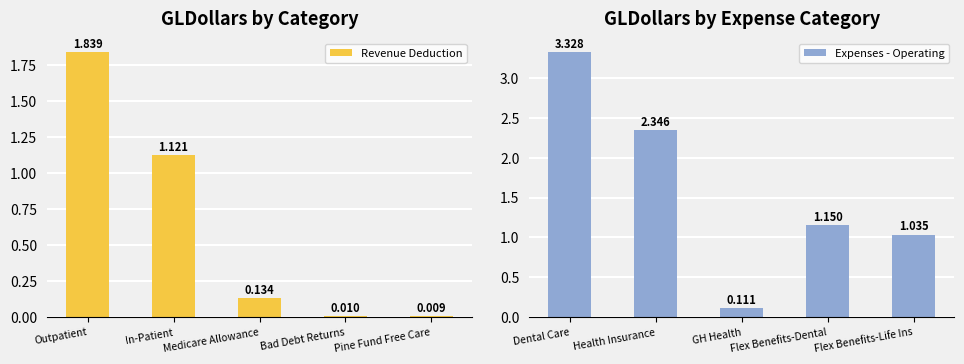

At how many categories does at least one series exceed 0?

5